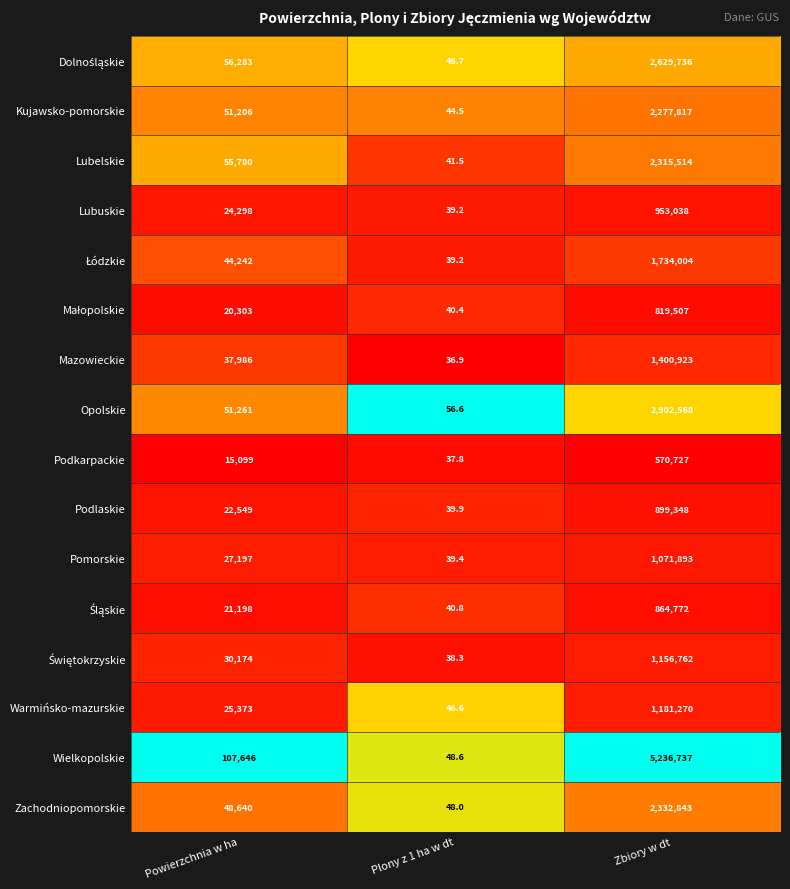

What is the sum of the Warmińsko-mazurskie values at Powierzchnia w ha and Plony z 1 ha w dt?

25419.6